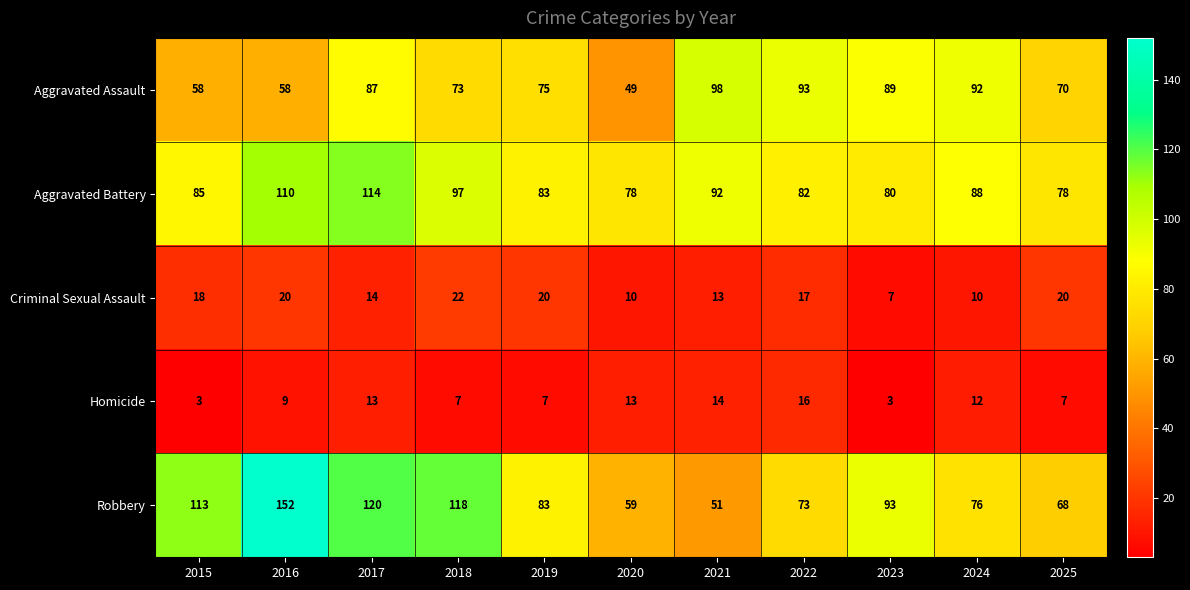

Which series has the widest spread of values?

Robbery